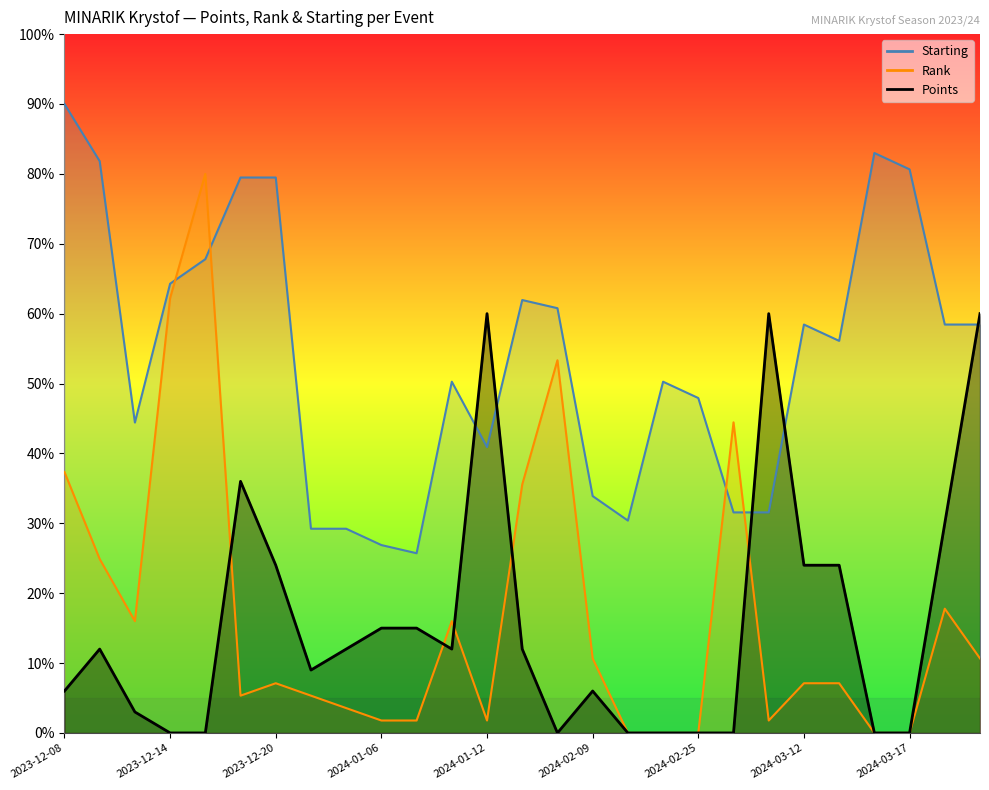

What are all the series names shown in the legend?

Points, Rank, Starting